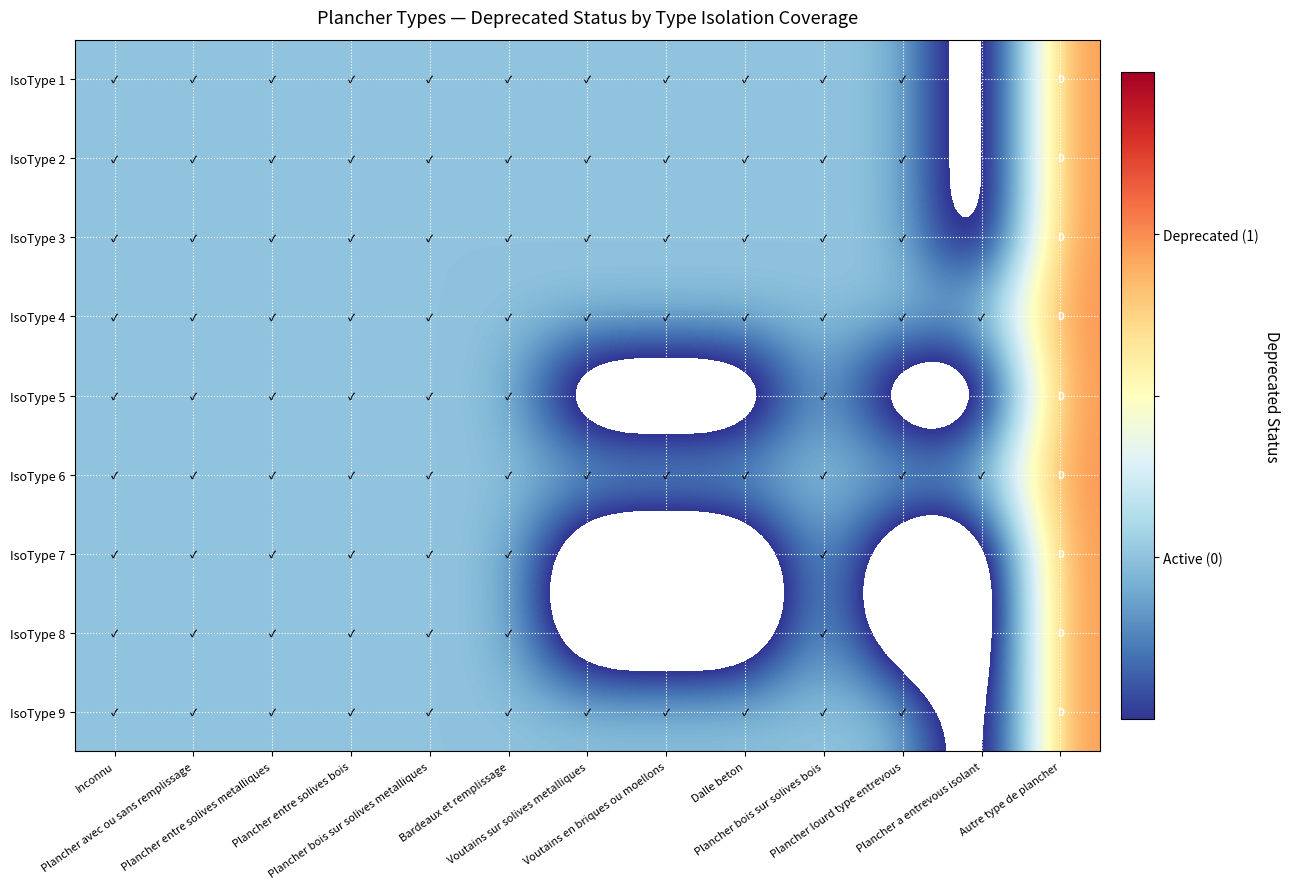

Reading right to left, extract all data points from this chart.

IsoType 1: Autre type de plancher=2	Plancher a entrevous isolant=0	Plancher lourd type entrevous=1	Plancher bois sur solives bois=1	Dalle beton=1	Voutains en briques ou moellons=1	Voutains sur solives metalliques=1	Bardeaux et remplissage=1	Plancher bois sur solives metalliques=1	Plancher entre solives bois=1	Plancher entre solives metalliques=1	Plancher avec ou sans remplissage=1	Inconnu=1
IsoType 2: Autre type de plancher=2	Plancher a entrevous isolant=0	Plancher lourd type entrevous=1	Plancher bois sur solives bois=1	Dalle beton=1	Voutains en briques ou moellons=1	Voutains sur solives metalliques=1	Bardeaux et remplissage=1	Plancher bois sur solives metalliques=1	Plancher entre solives bois=1	Plancher entre solives metalliques=1	Plancher avec ou sans remplissage=1	Inconnu=1
IsoType 3: Autre type de plancher=2	Plancher a entrevous isolant=0	Plancher lourd type entrevous=1	Plancher bois sur solives bois=1	Dalle beton=1	Voutains en briques ou moellons=1	Voutains sur solives metalliques=1	Bardeaux et remplissage=1	Plancher bois sur solives metalliques=1	Plancher entre solives bois=1	Plancher entre solives metalliques=1	Plancher avec ou sans remplissage=1	Inconnu=1
IsoType 4: Autre type de plancher=2	Plancher a entrevous isolant=1	Plancher lourd type entrevous=1	Plancher bois sur solives bois=1	Dalle beton=1	Voutains en briques ou moellons=1	Voutains sur solives metalliques=1	Bardeaux et remplissage=1	Plancher bois sur solives metalliques=1	Plancher entre solives bois=1	Plancher entre solives metalliques=1	Plancher avec ou sans remplissage=1	Inconnu=1
IsoType 5: Autre type de plancher=2	Plancher a entrevous isolant=0	Plancher lourd type entrevous=0	Plancher bois sur solives bois=1	Dalle beton=0	Voutains en briques ou moellons=0	Voutains sur solives metalliques=0	Bardeaux et remplissage=1	Plancher bois sur solives metalliques=1	Plancher entre solives bois=1	Plancher entre solives metalliques=1	Plancher avec ou sans remplissage=1	Inconnu=1
IsoType 6: Autre type de plancher=2	Plancher a entrevous isolant=1	Plancher lourd type entrevous=1	Plancher bois sur solives bois=1	Dalle beton=1	Voutains en briques ou moellons=1	Voutains sur solives metalliques=1	Bardeaux et remplissage=1	Plancher bois sur solives metalliques=1	Plancher entre solives bois=1	Plancher entre solives metalliques=1	Plancher avec ou sans remplissage=1	Inconnu=1
IsoType 7: Autre type de plancher=2	Plancher a entrevous isolant=0	Plancher lourd type entrevous=0	Plancher bois sur solives bois=1	Dalle beton=0	Voutains en briques ou moellons=0	Voutains sur solives metalliques=0	Bardeaux et remplissage=1	Plancher bois sur solives metalliques=1	Plancher entre solives bois=1	Plancher entre solives metalliques=1	Plancher avec ou sans remplissage=1	Inconnu=1
IsoType 8: Autre type de plancher=2	Plancher a entrevous isolant=0	Plancher lourd type entrevous=0	Plancher bois sur solives bois=1	Dalle beton=0	Voutains en briques ou moellons=0	Voutains sur solives metalliques=0	Bardeaux et remplissage=1	Plancher bois sur solives metalliques=1	Plancher entre solives bois=1	Plancher entre solives metalliques=1	Plancher avec ou sans remplissage=1	Inconnu=1
IsoType 9: Autre type de plancher=2	Plancher a entrevous isolant=0	Plancher lourd type entrevous=1	Plancher bois sur solives bois=1	Dalle beton=1	Voutains en briques ou moellons=1	Voutains sur solives metalliques=1	Bardeaux et remplissage=1	Plancher bois sur solives metalliques=1	Plancher entre solives bois=1	Plancher entre solives metalliques=1	Plancher avec ou sans remplissage=1	Inconnu=1